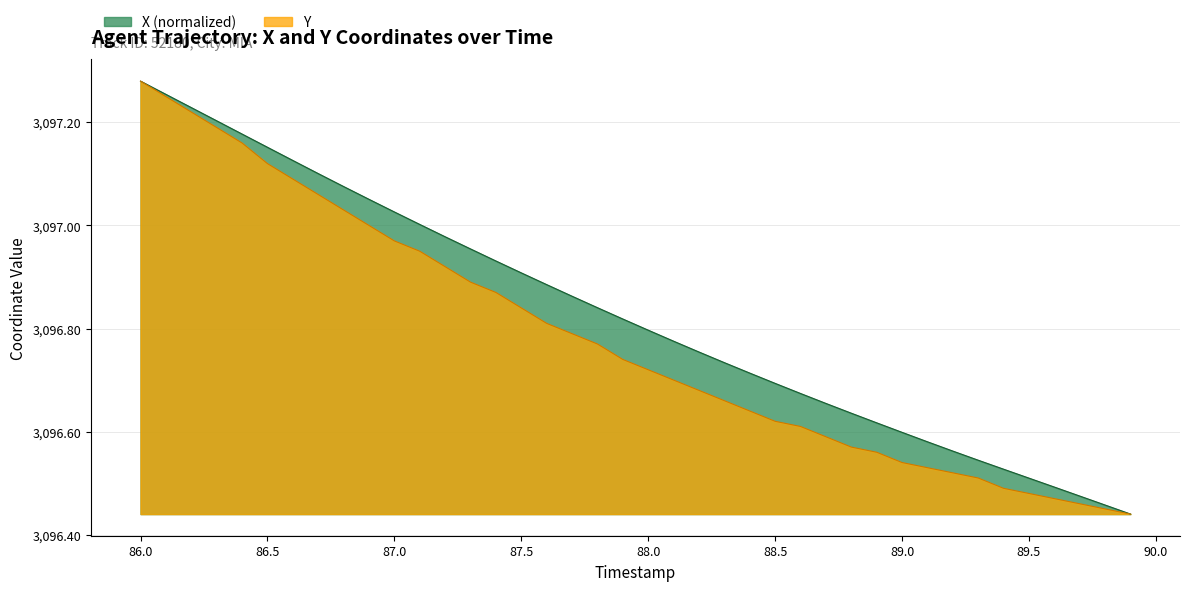

The value of Y at 87.3 is 4326.8. True or false?

False